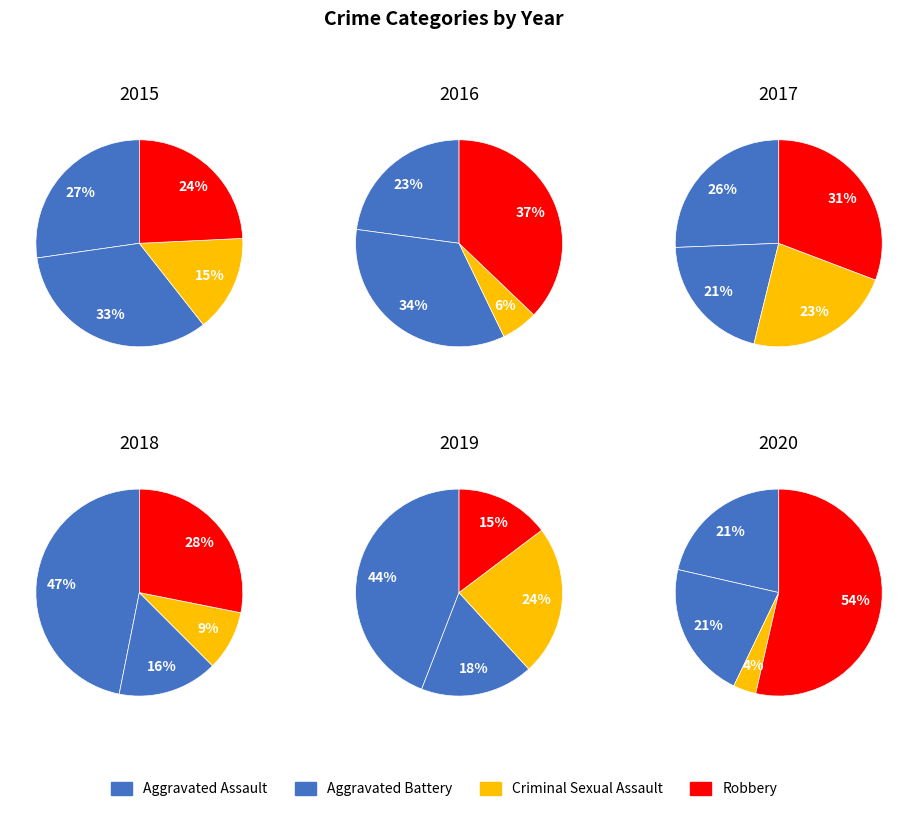

To the nearest percent, what portion does Robbery represent?

54%